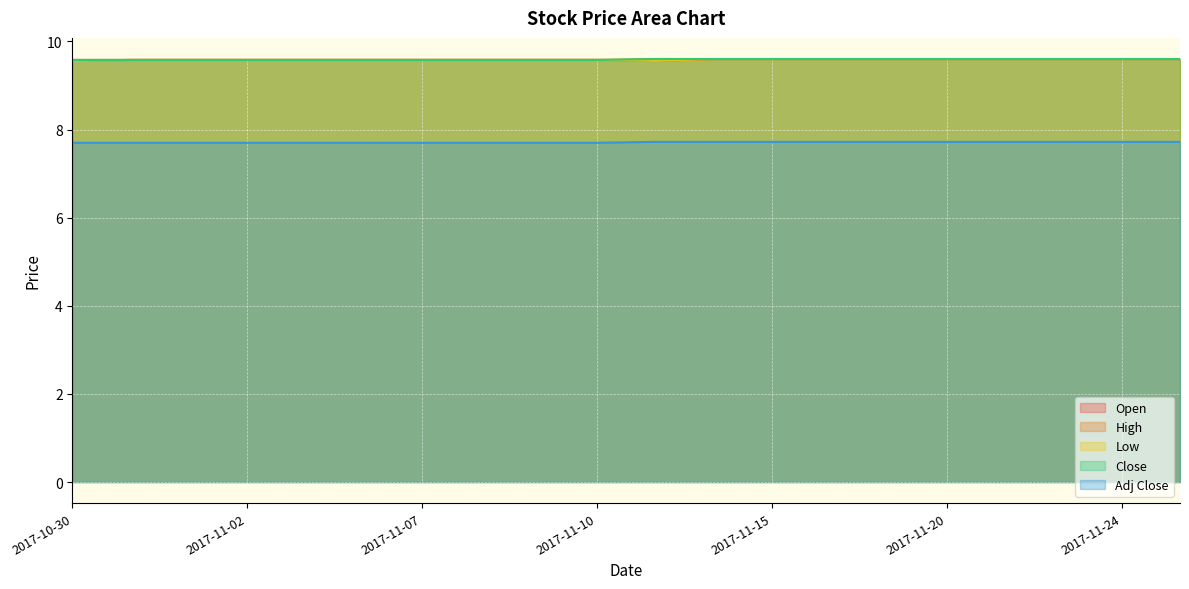

True or false: Adj Close and Close intersect in this chart.

False